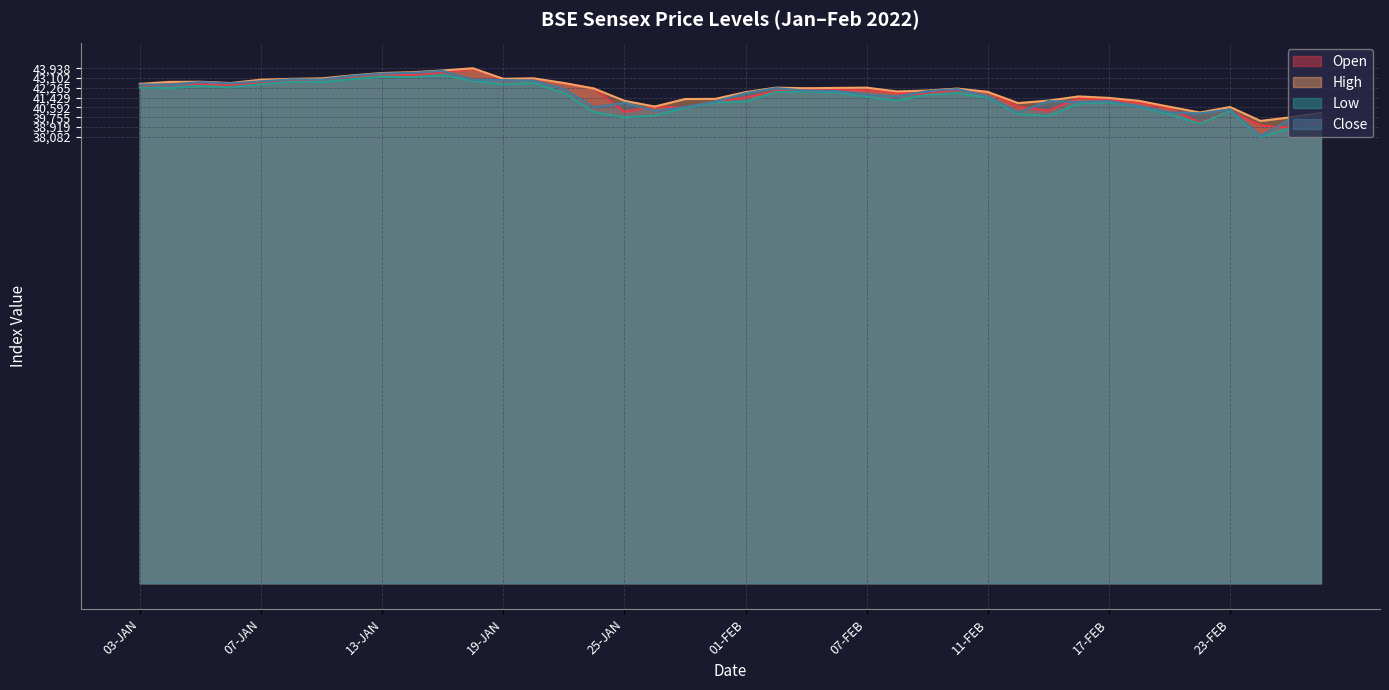

Which label corresponds to the largest value in the chart?

18-JAN